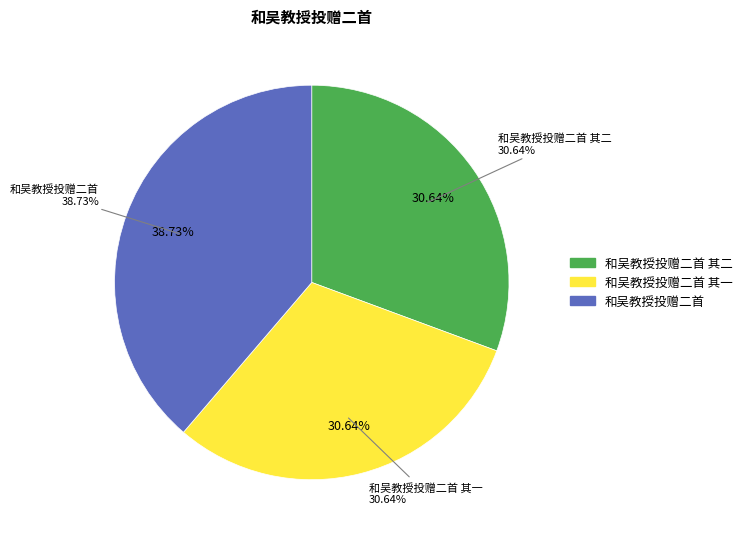

What is the ratio of the value at 和吴教授投赠二首 其二 to the value at 和吴教授投赠二首?

0.8